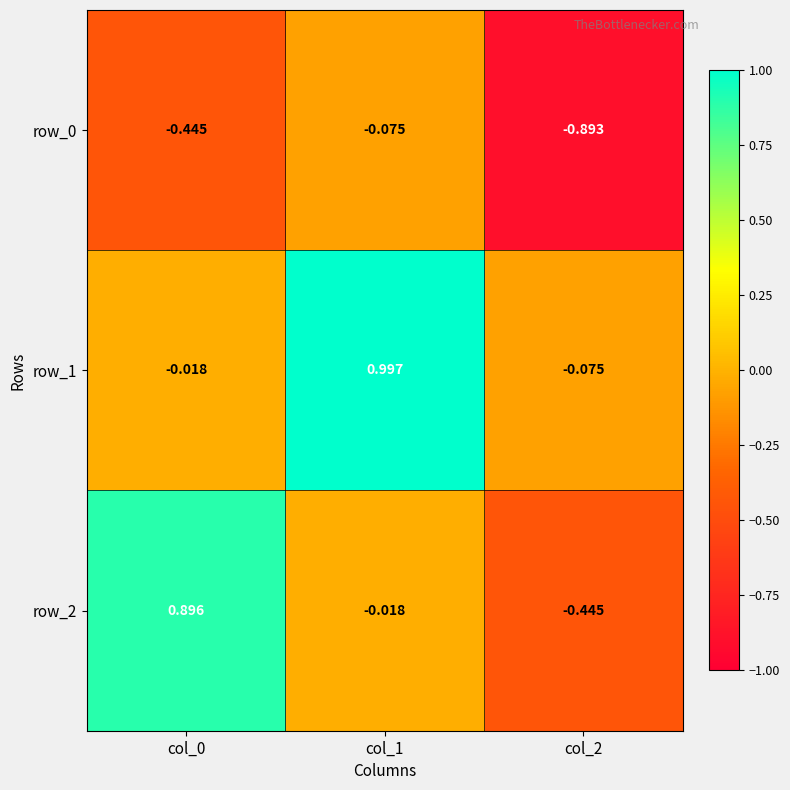

What is the maximum value for row_0?

-0.1